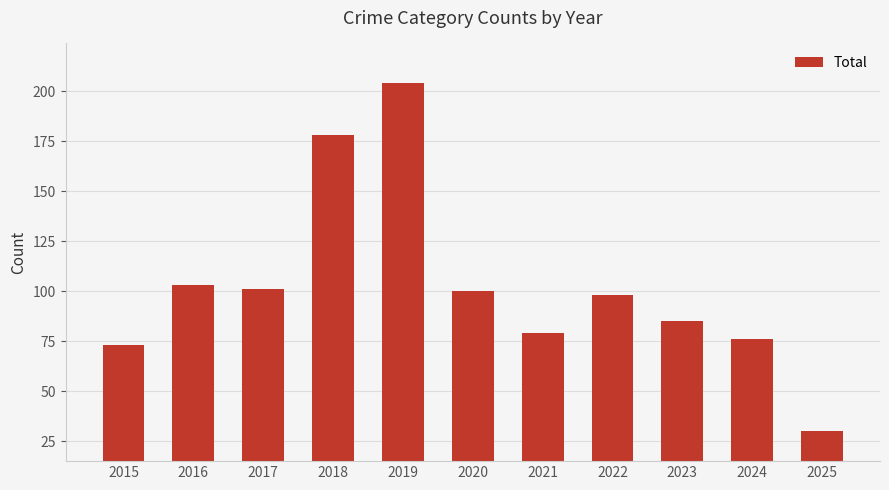

Does the chart contain any negative values?

No